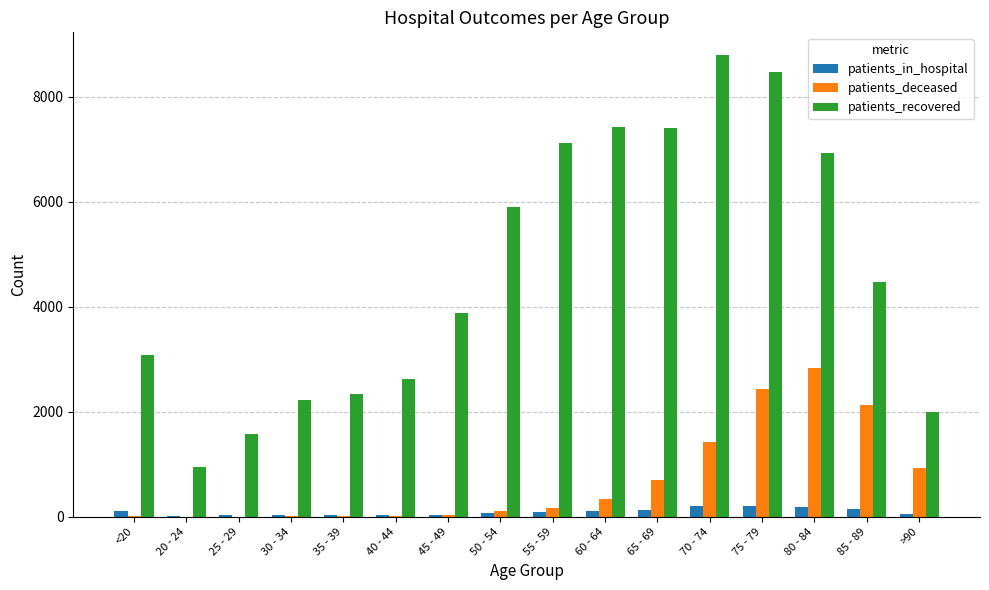

What is the sum of the patients_deceased values at 25 - 29 and 60 - 64?

349